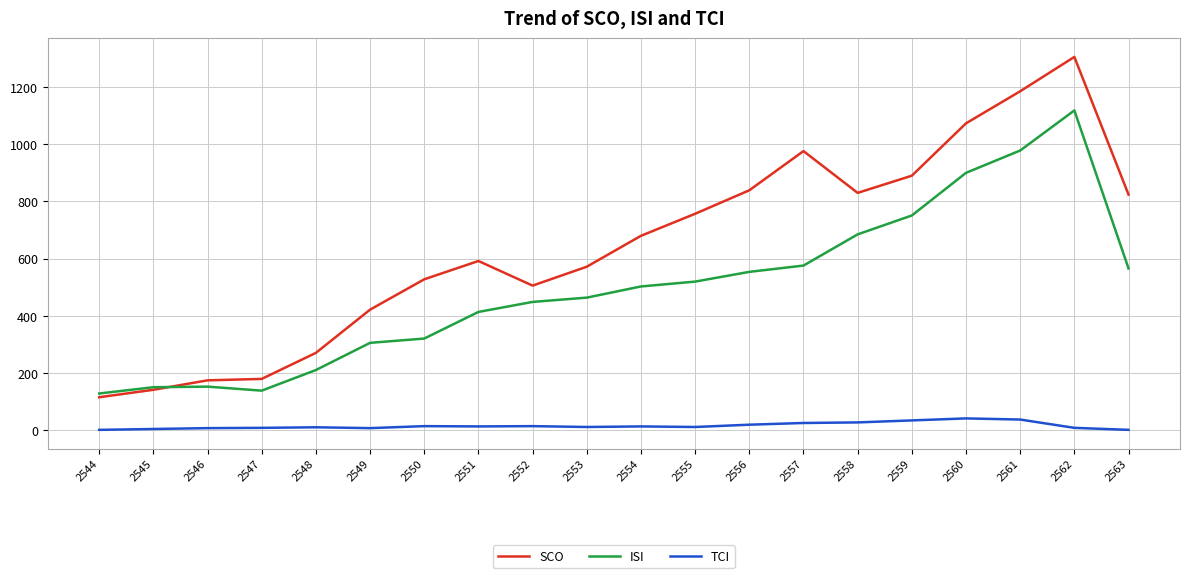

What is the difference between the second highest and second lowest values in the SCO series?

1043